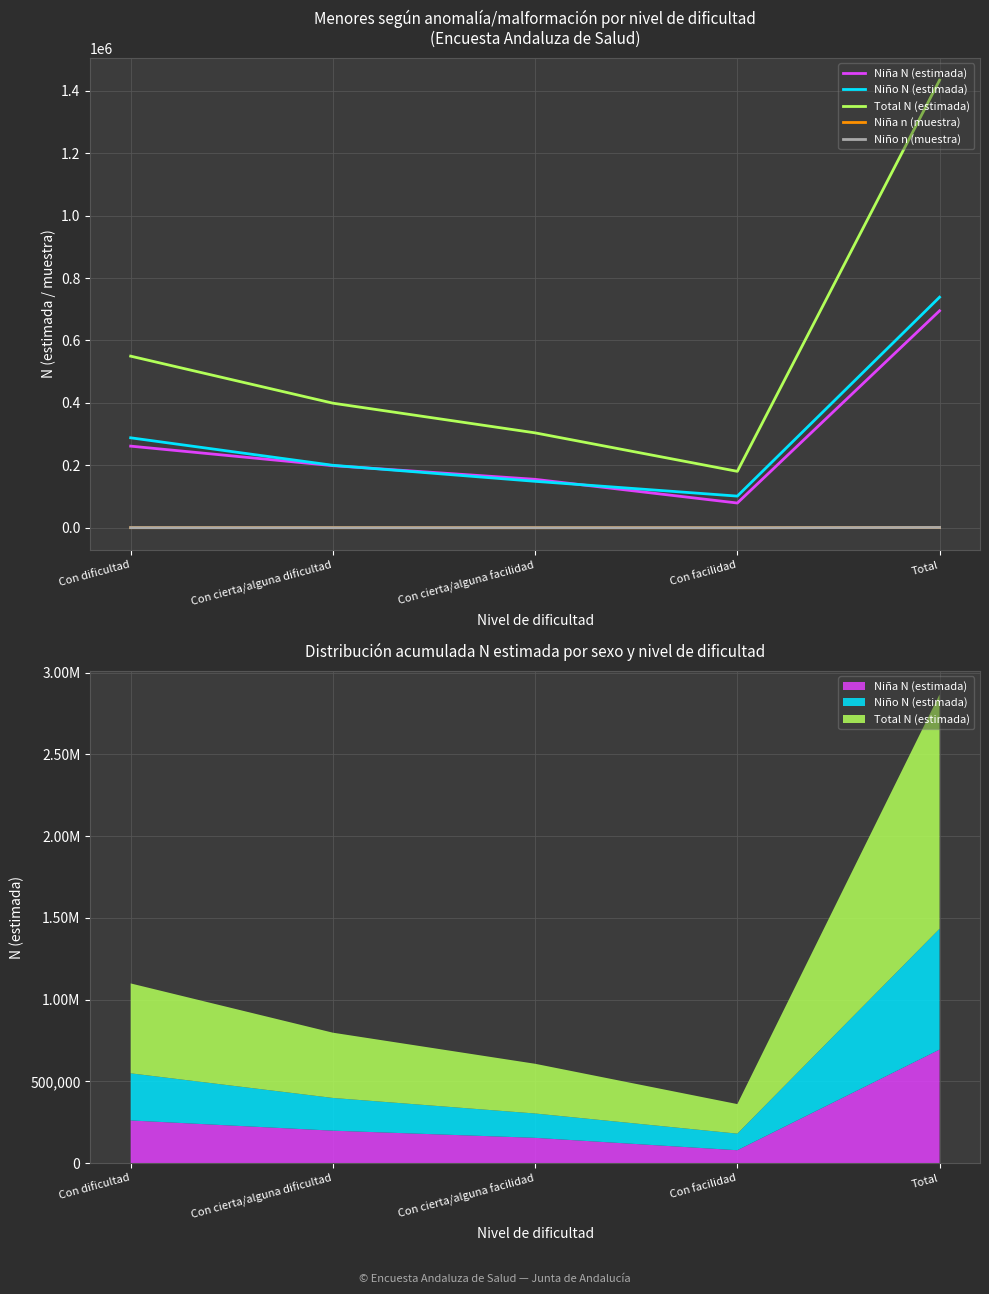

At which category does Niño n (muestra) reach its first local valley?

Con facilidad